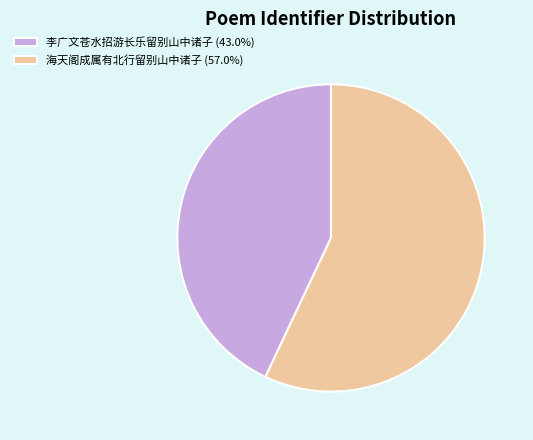

What is the smallest slice in the pie chart?

李广文苍水招游长乐留别山中诸子